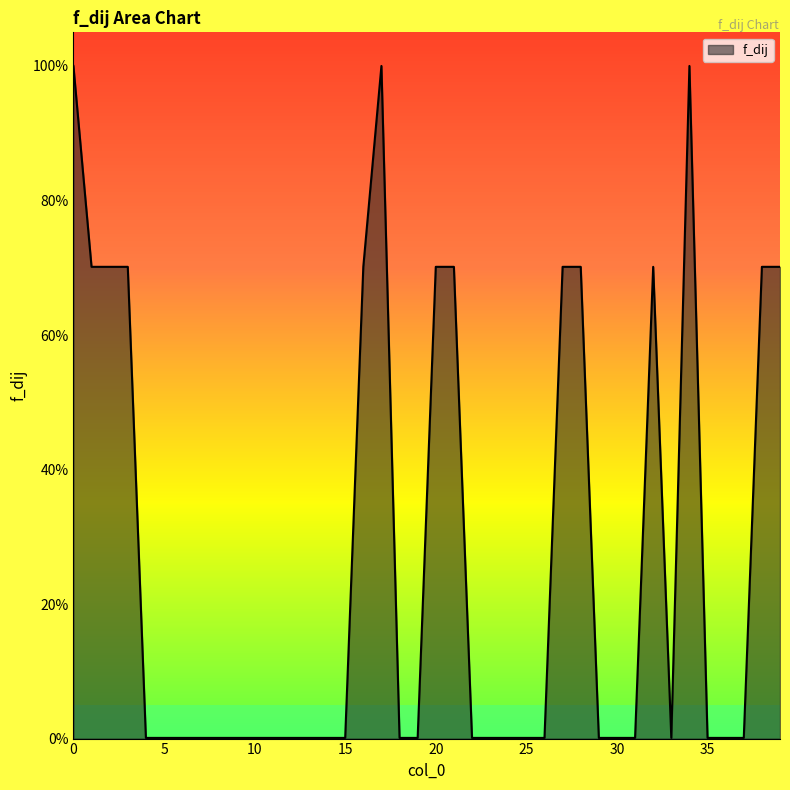

What is the average value?

0.3